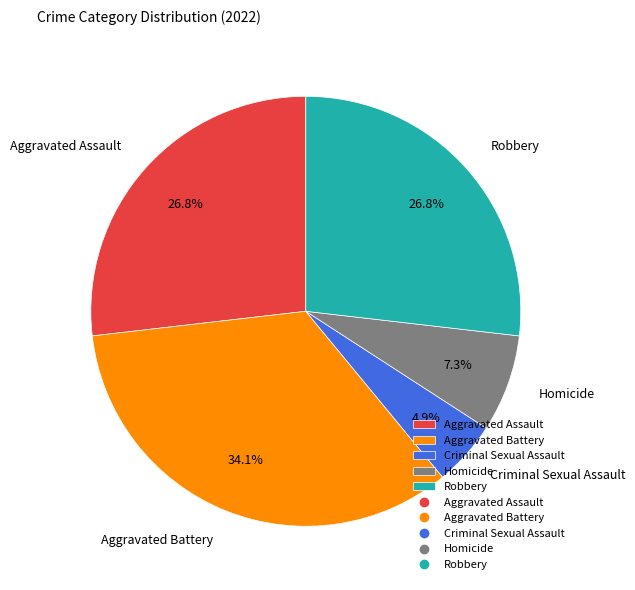

Is there a majority slice in this chart?

No